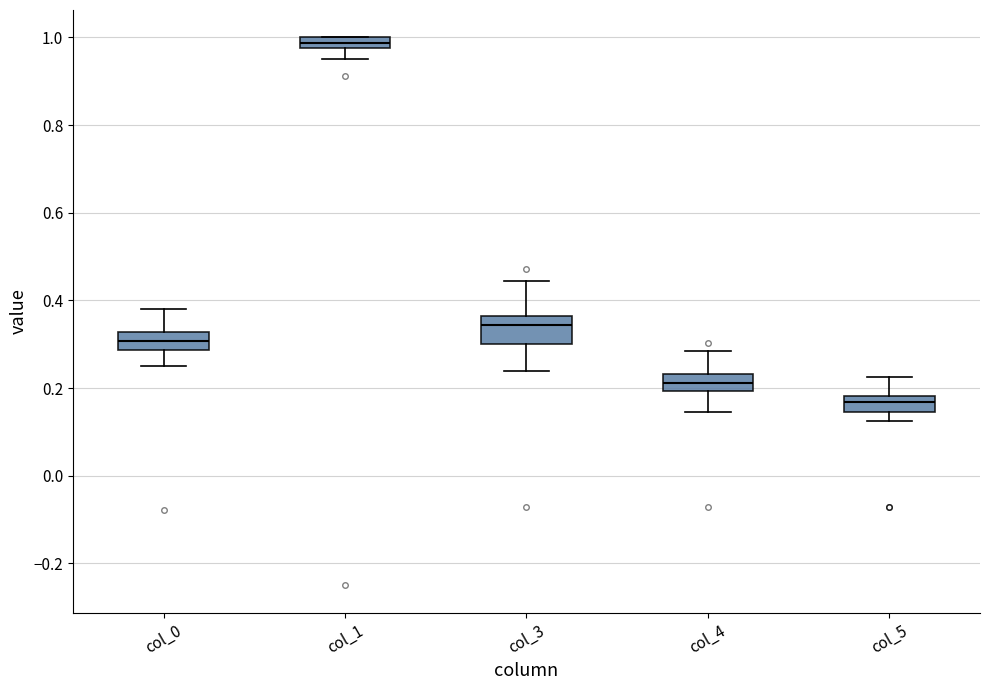

Which box's median line is the lowest?

col_5